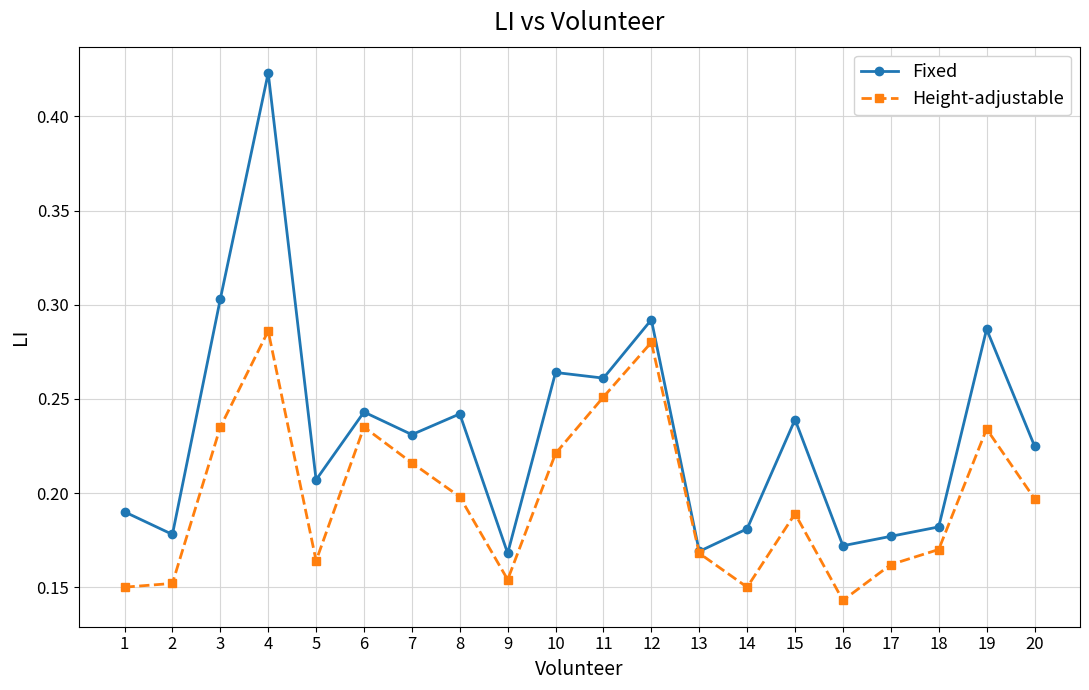

The Height-adjustable series shows 0.1 at 4. True or false?

False